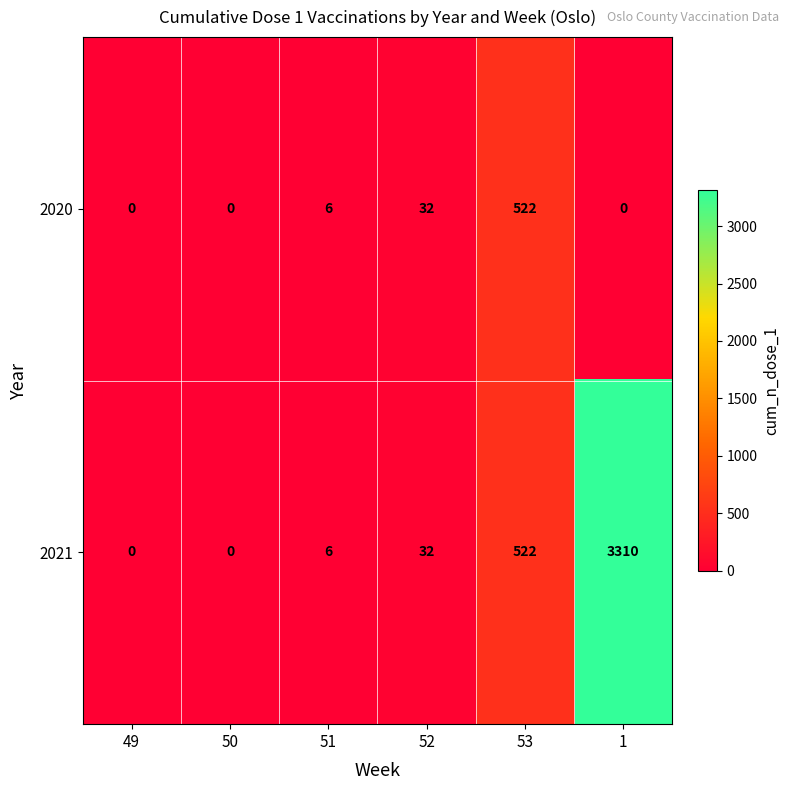

Rank the series at 1 from highest to lowest value.

2021, 2020